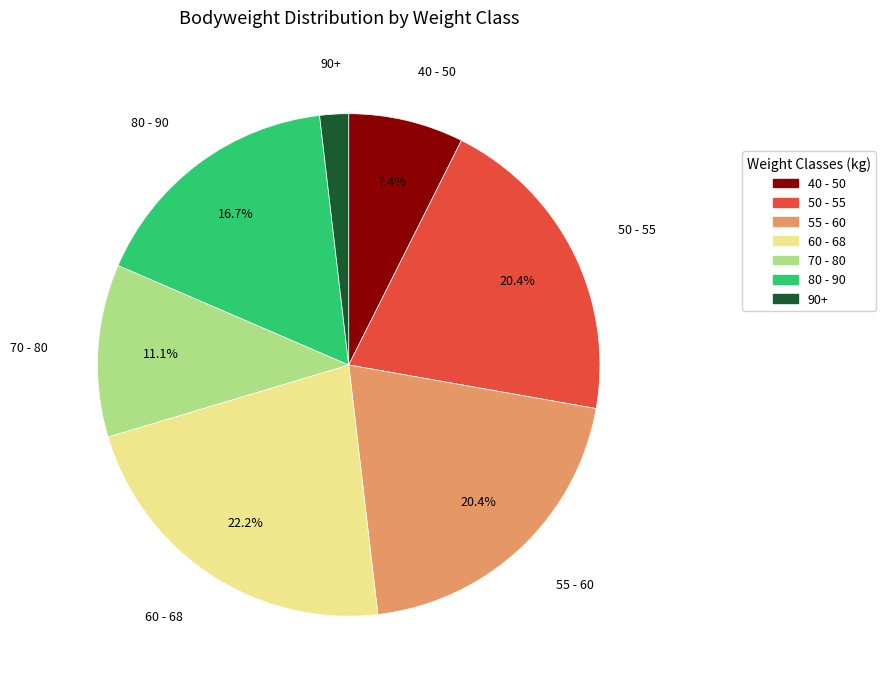

Is there a majority slice in this chart?

No